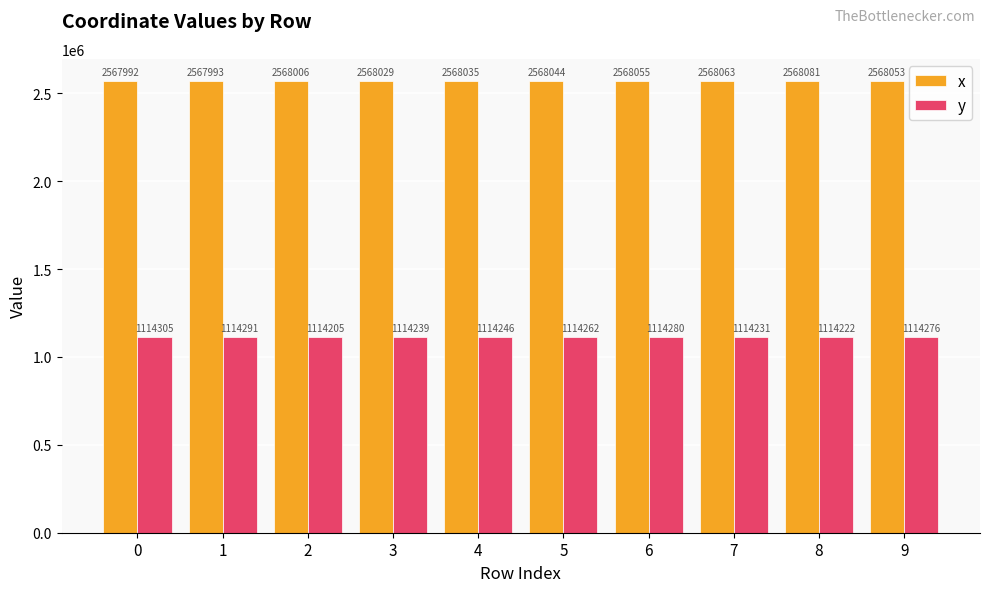

List the series in order of their peak value, lowest first.

y, x